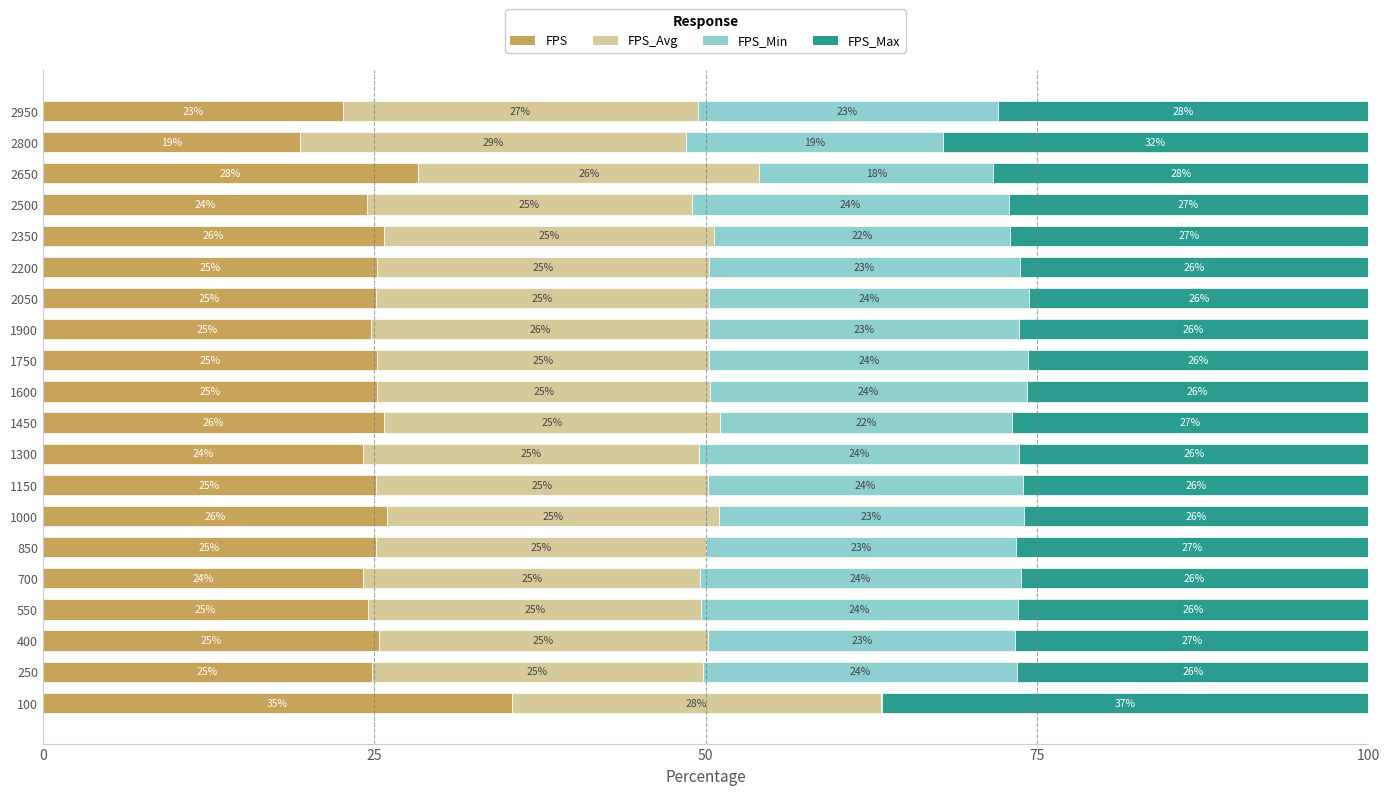

Which category has the highest value in the FPS series?

100